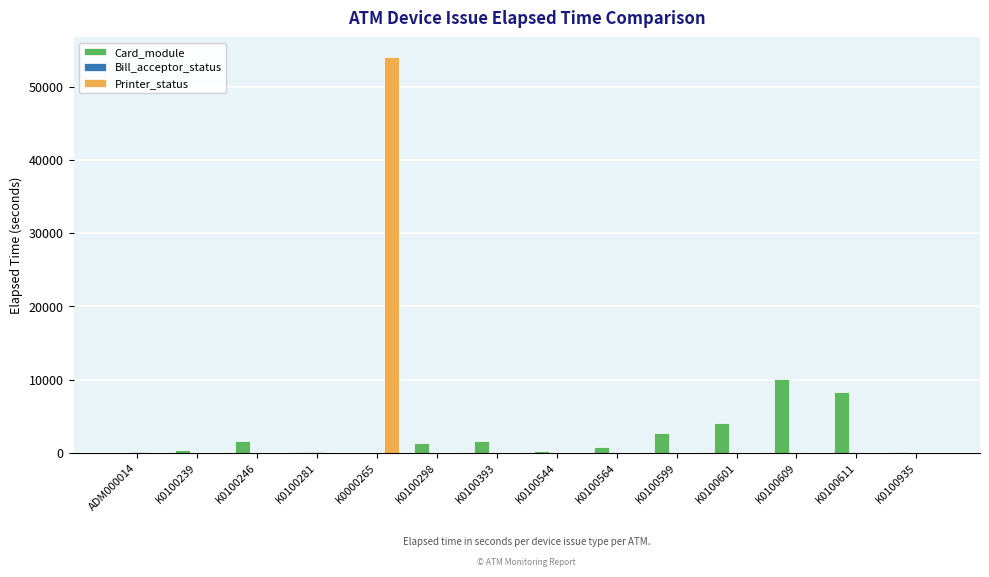

Is it true that Printer_status equals 0 at K0100298?

True